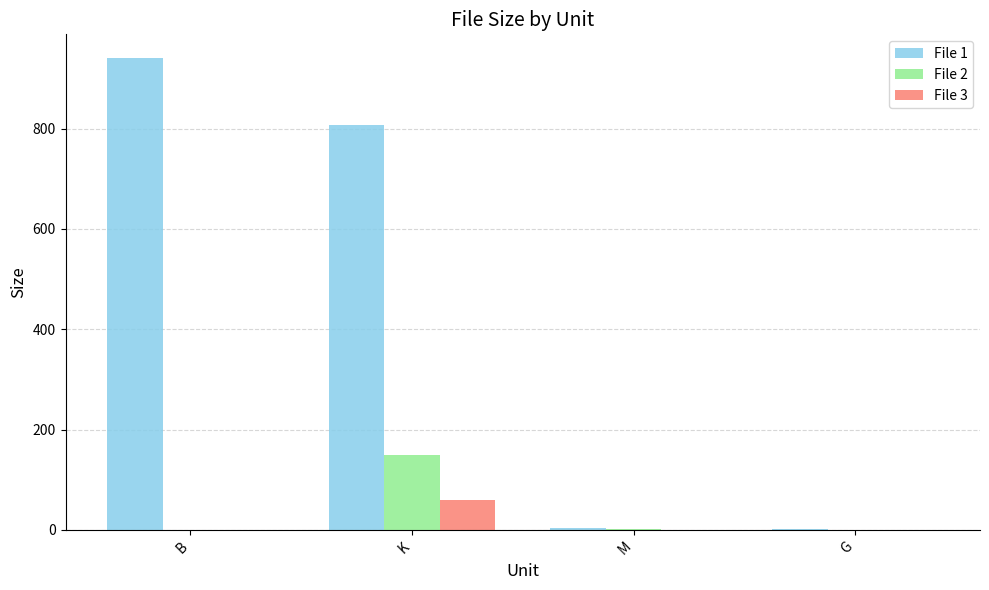

Which label corresponds to the largest value in the chart?

B